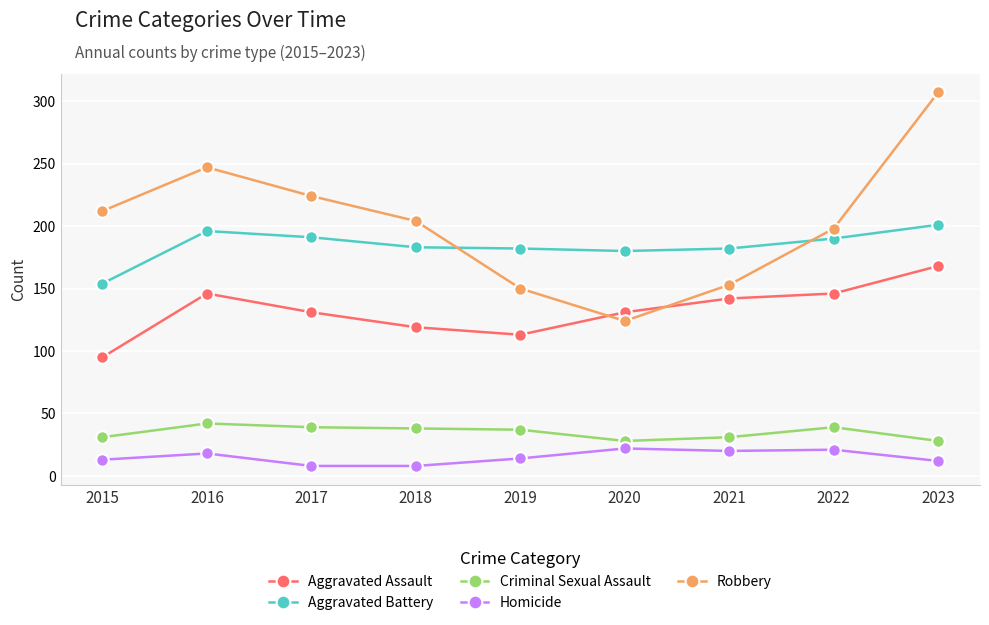

At which label does Aggravated Assault first exceed 131?

2016